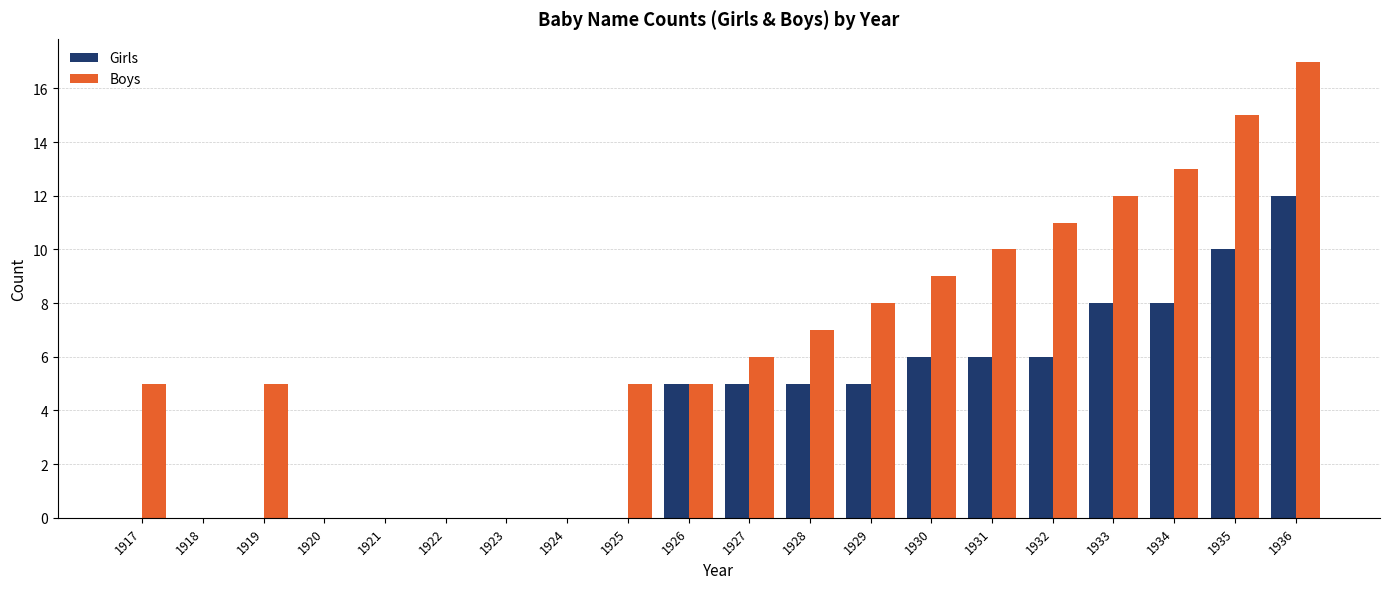

What is the maximum value for Girls?

12